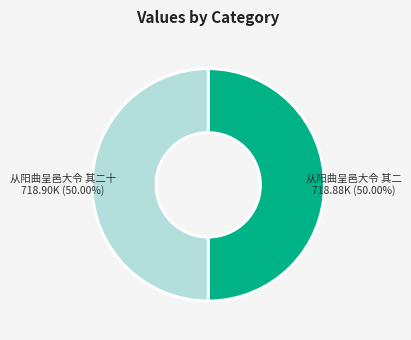

True or false: 从阳曲呈邑大令 其二 accounts for 59% of the total.

False